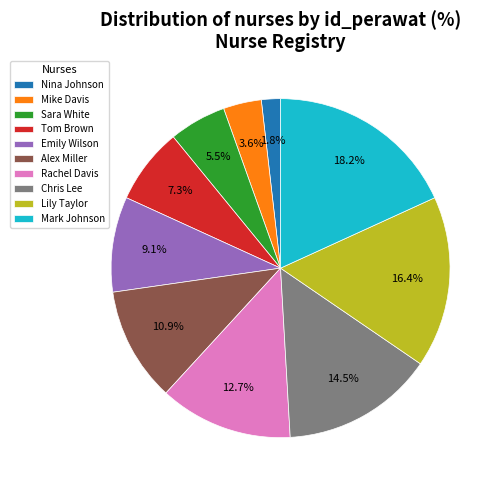

Do Chris Lee and Tom Brown together represent more than half of the pie?

No